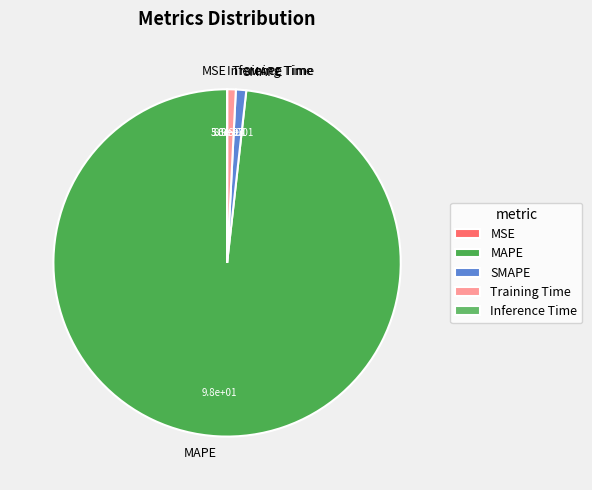

Is it true that Training Time is 1% of the pie?

True